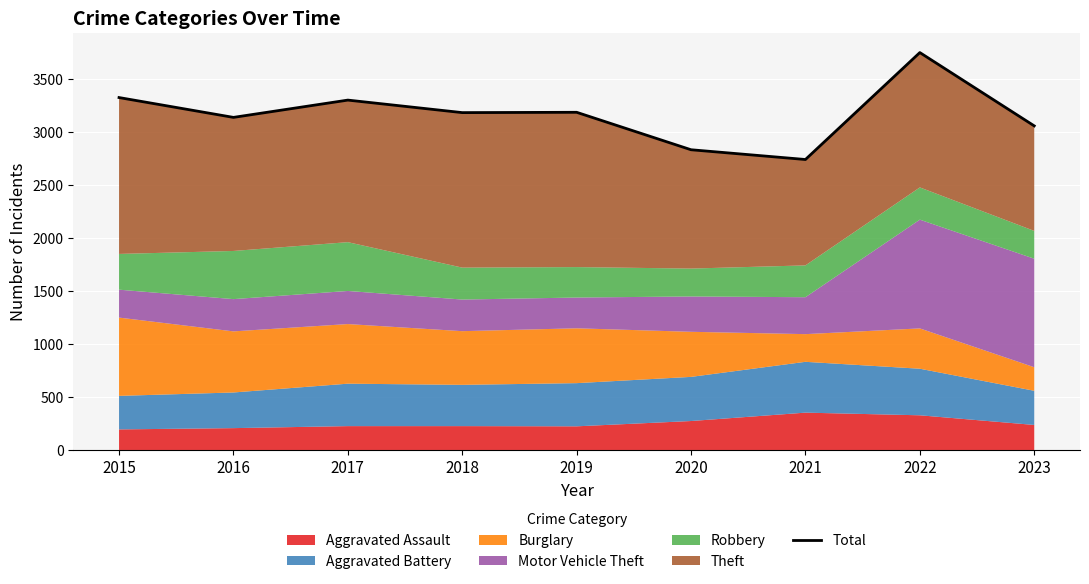

What is the difference between the maximum and minimum values?

1008